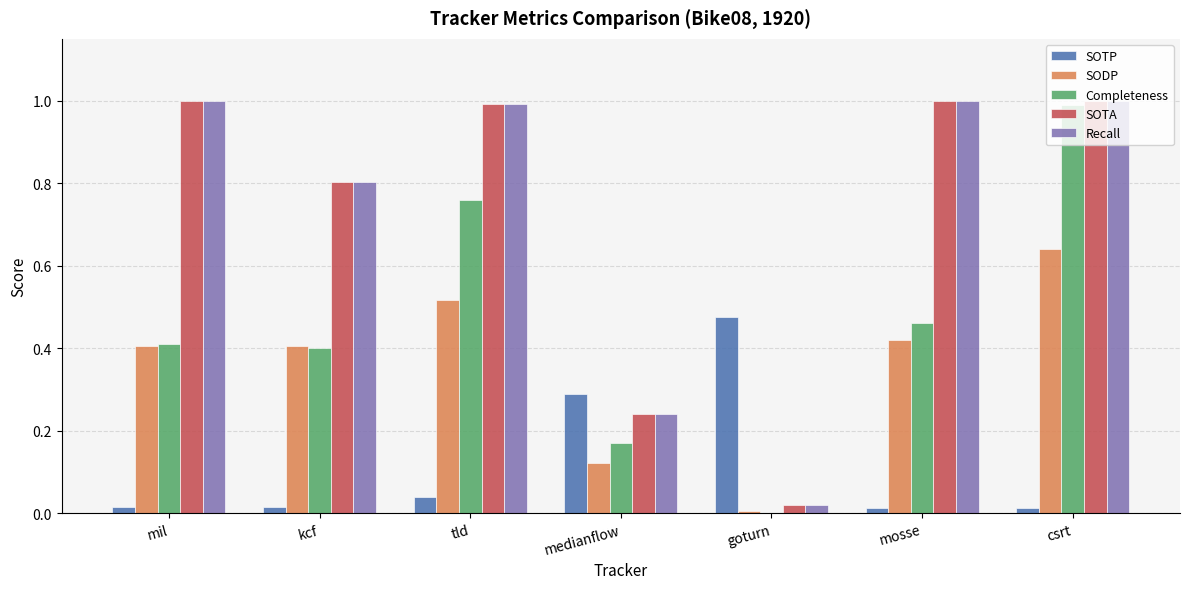

Between goturn and csrt, which series saw the biggest shift?

Completeness